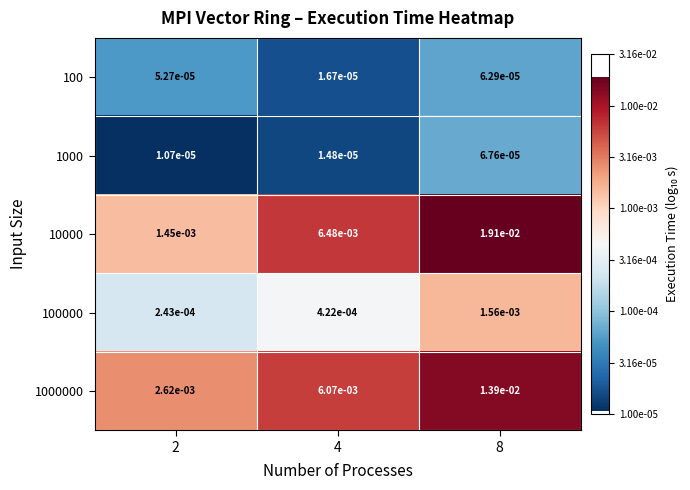

Which series has the widest spread of values?

10000